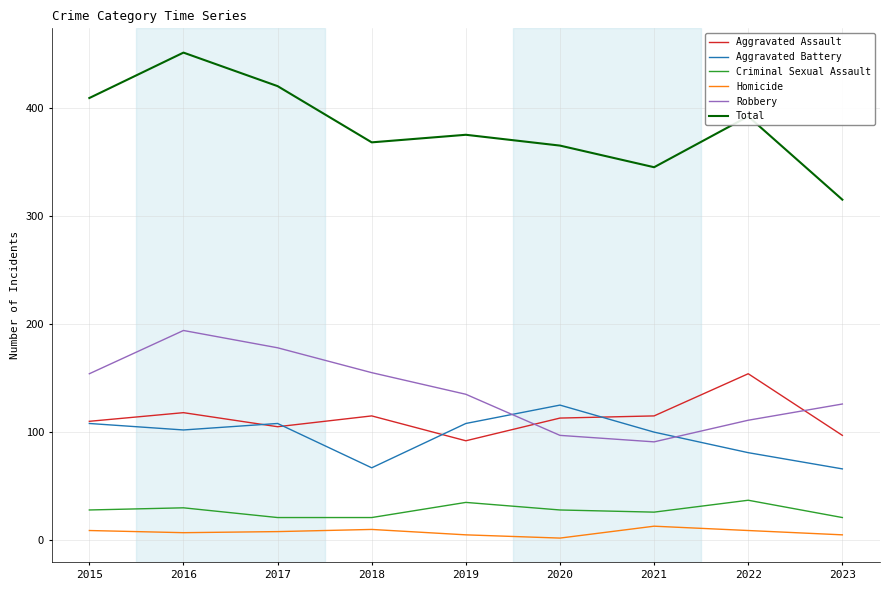

How many series are shown in this chart?

6